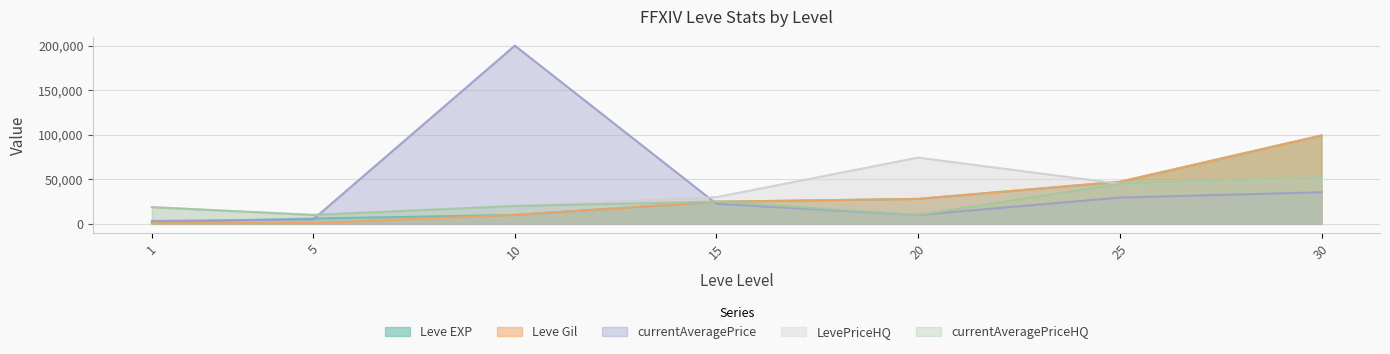

What is the difference between the maximum and minimum values in the LevePriceHQ series?

64380